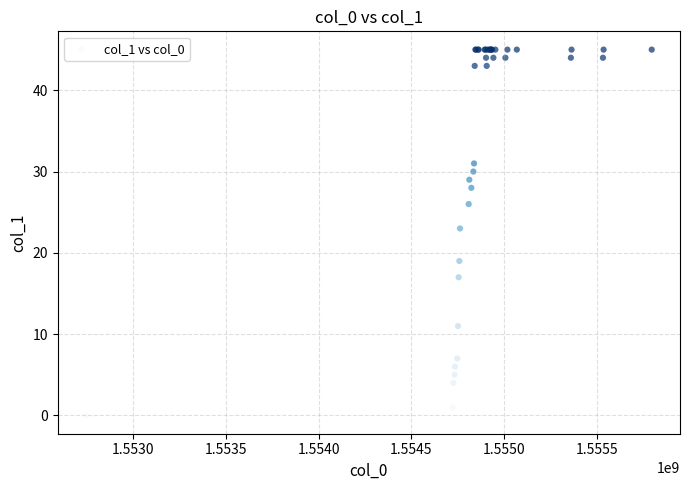

What Y value in the scatter plot is closest to 22?

23